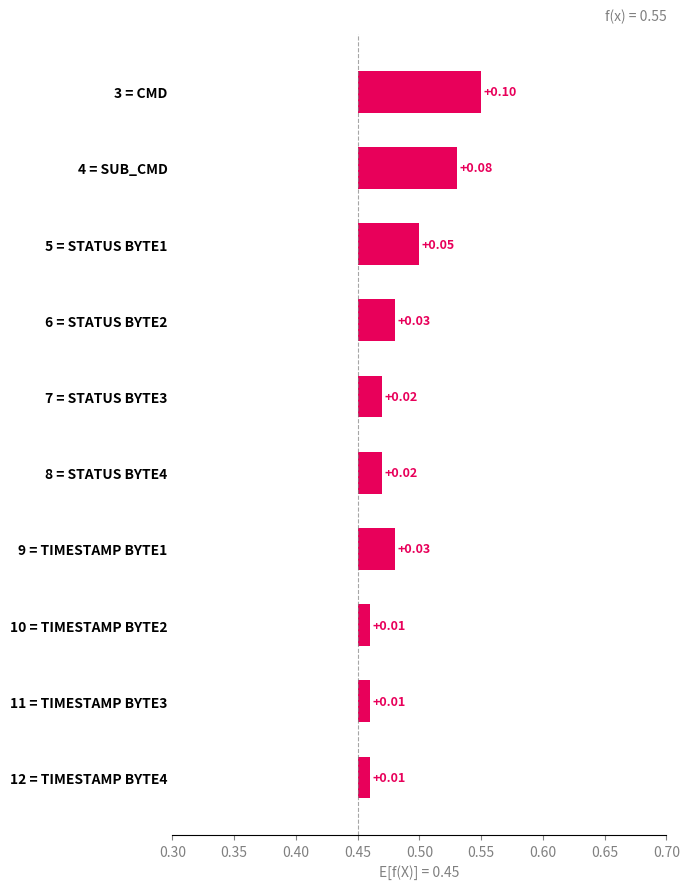

What is the greatest value displayed?

0.1